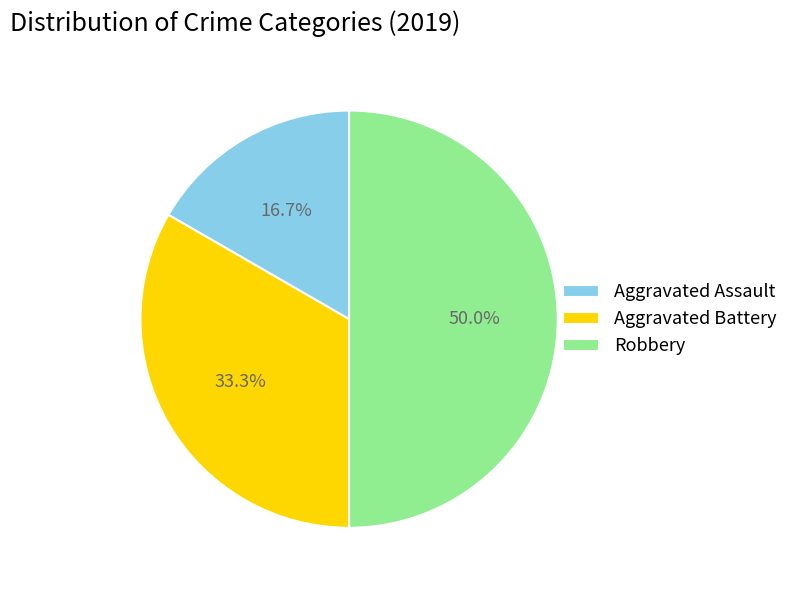

To the nearest percent, what is the difference between the largest and smallest slice percentages?

33%